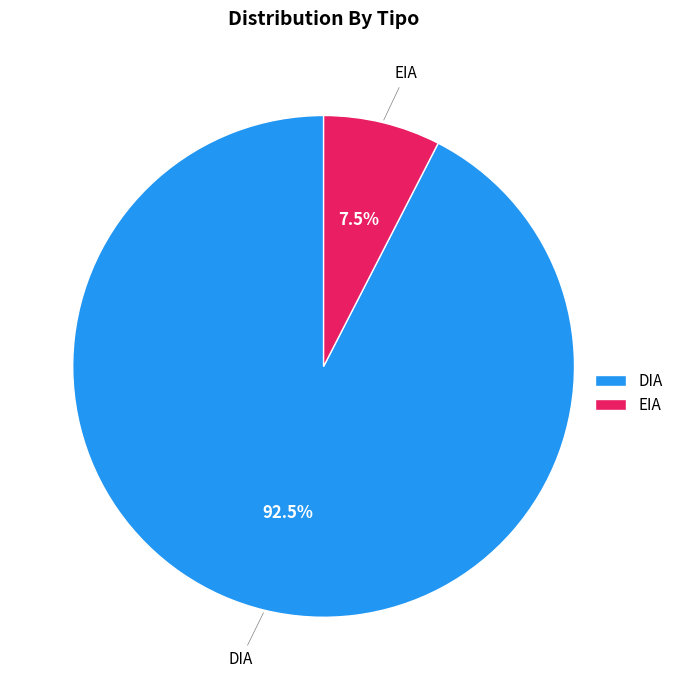

How many segments does this pie chart have?

2